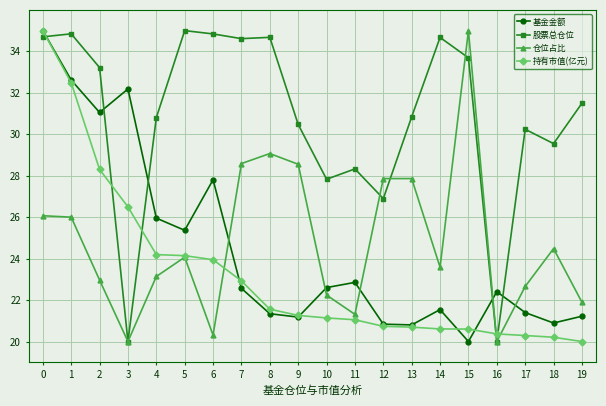

Where is the first local minimum for 股票总仓位?

3